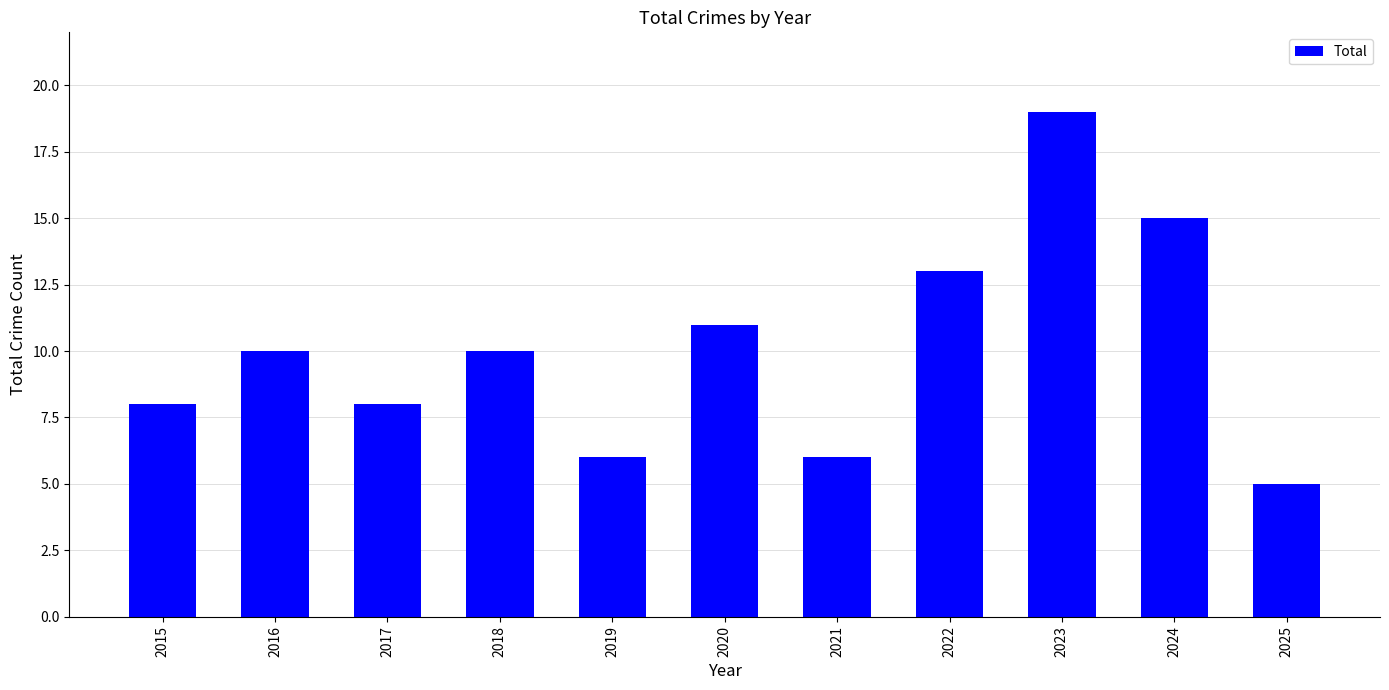

Is it true that the value at 2024 is 3?

False